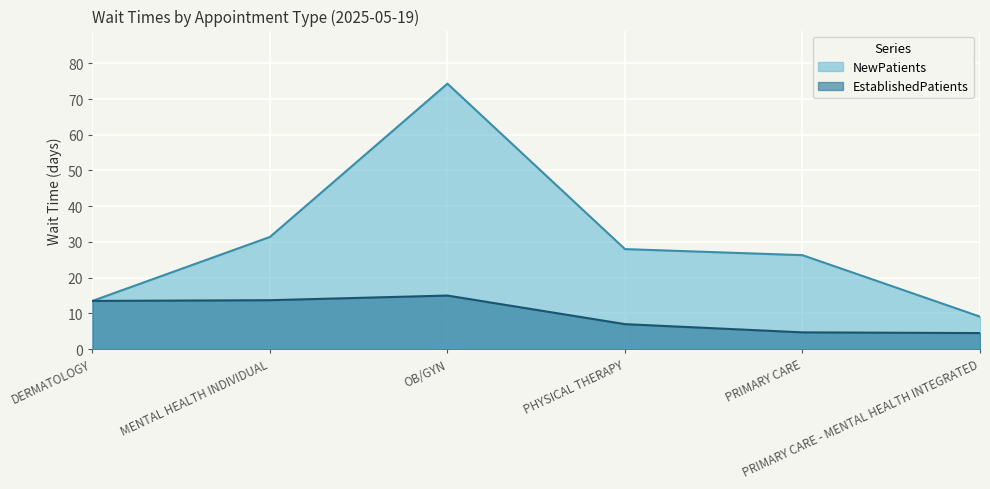

What is the maximum value for EstablishedPatients?

15.0